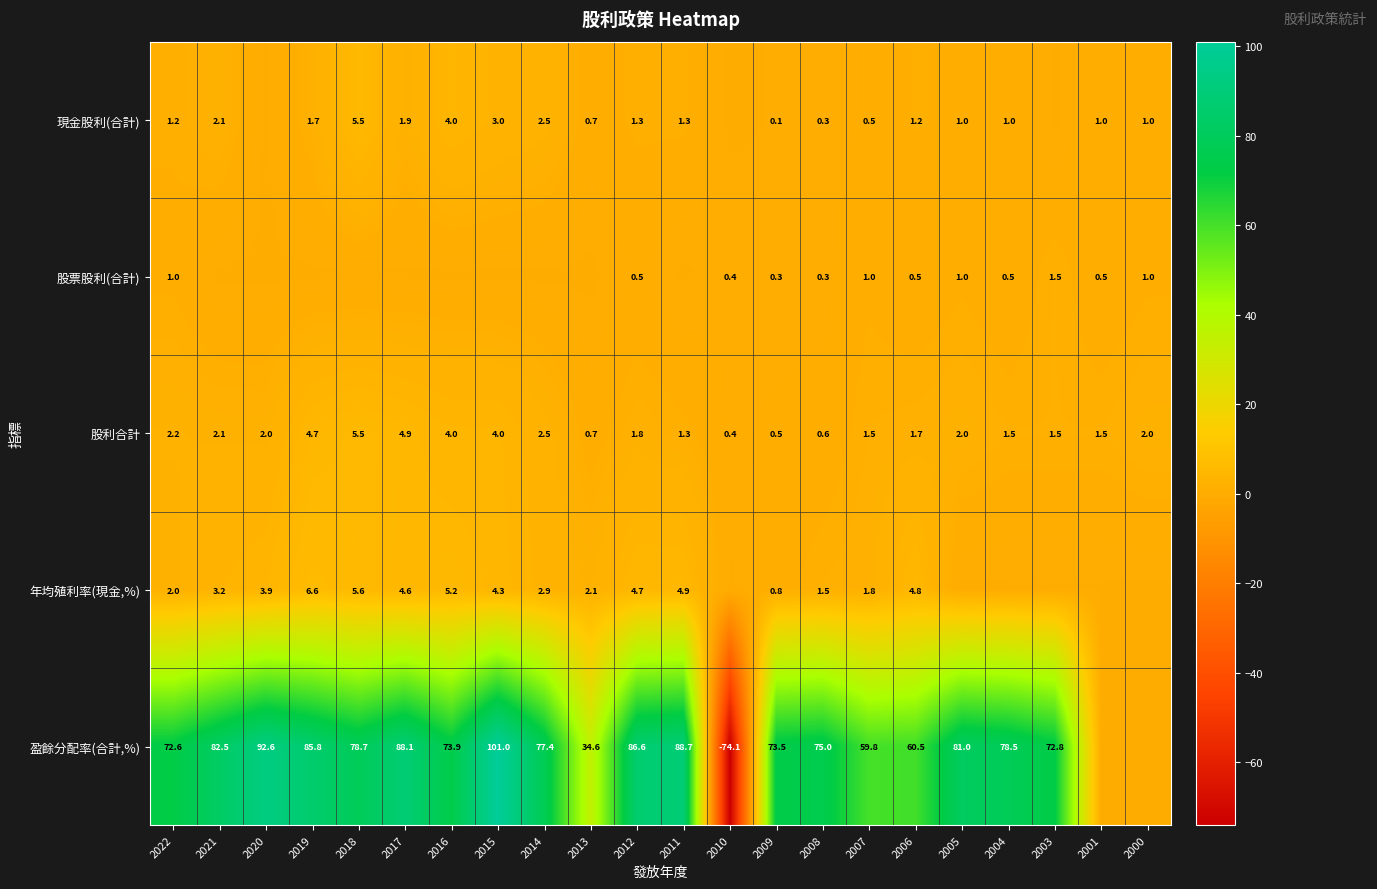

The 年均殖利率(現金,%) series shows 3.0 at 2017. True or false?

False